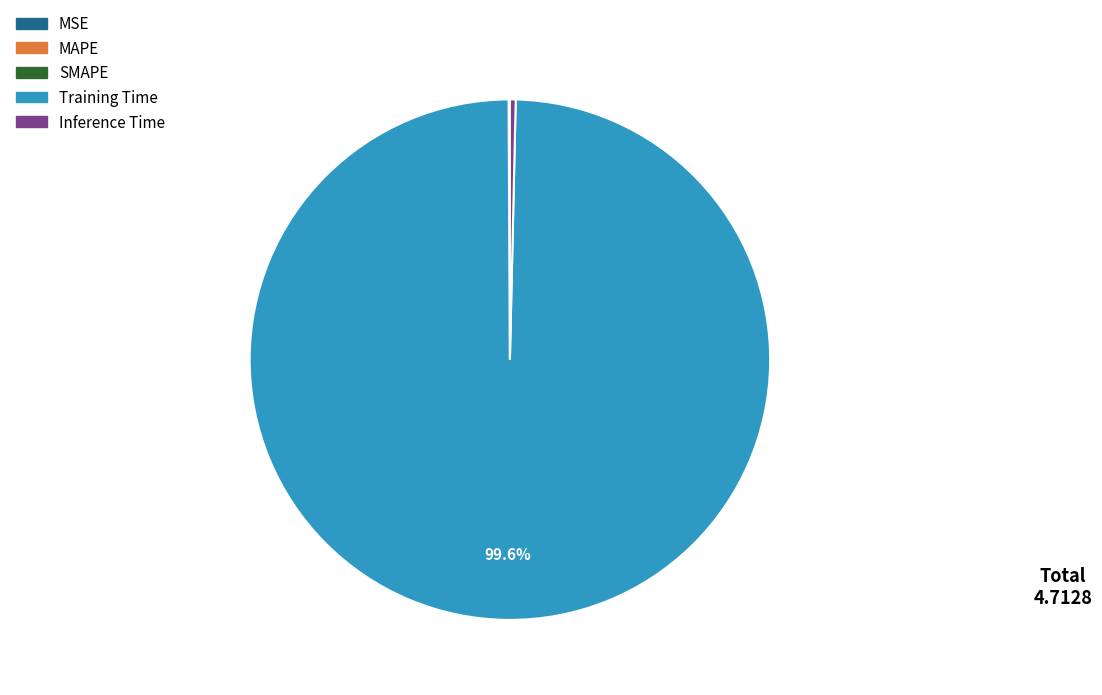

What is the largest slice in the pie chart?

Training Time